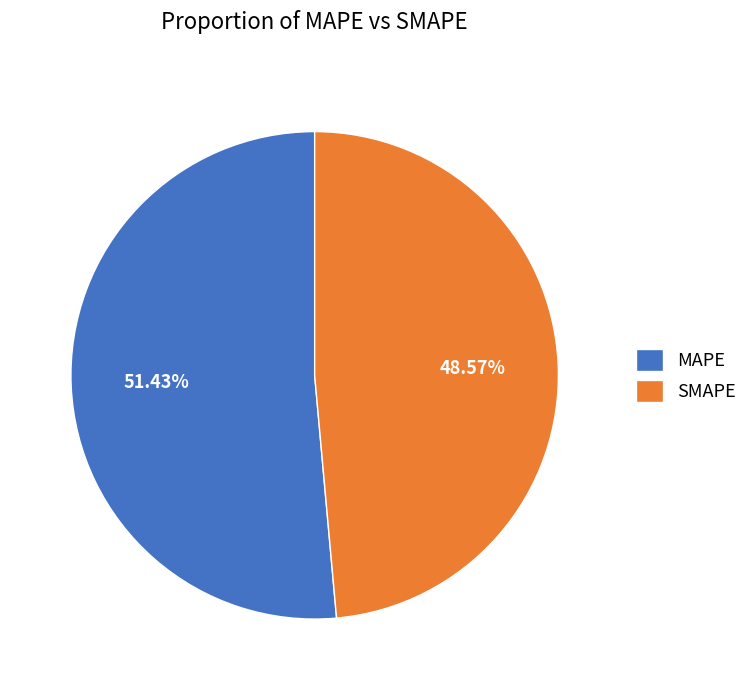

Is there a majority slice in this chart?

Yes